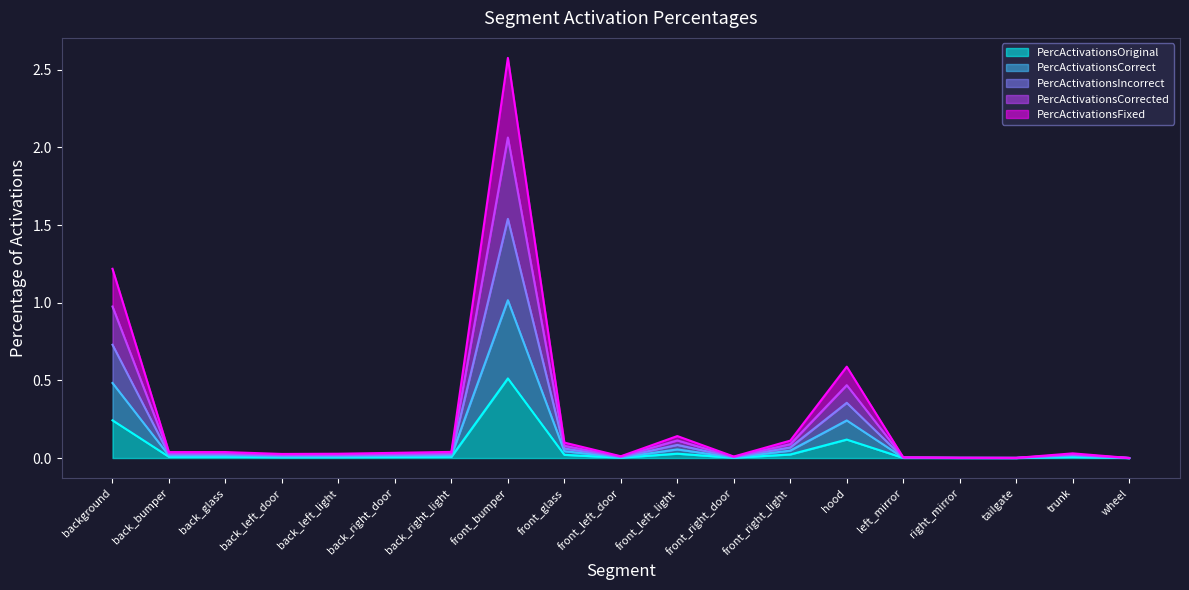

In PercActivationsCorrected, how many points are higher than both neighbors (excluding endpoints)?

5